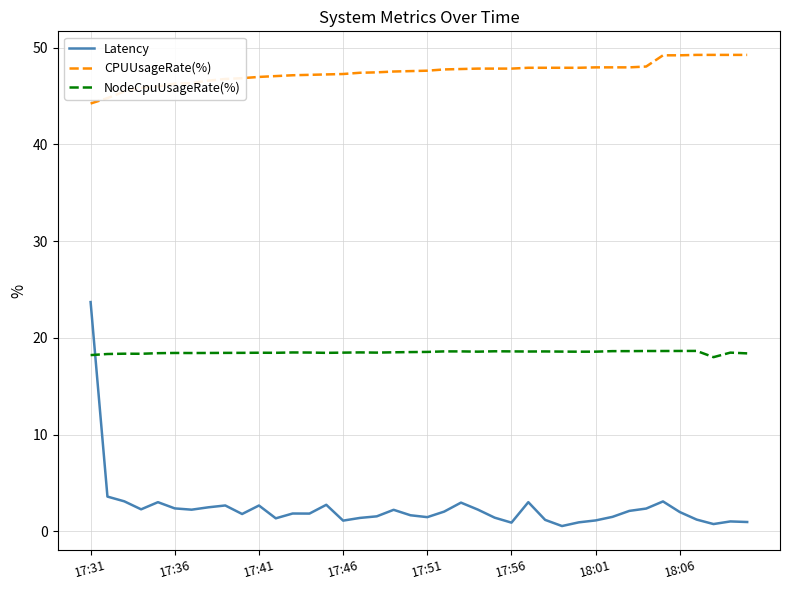

Which series has the widest spread of values?

Latency